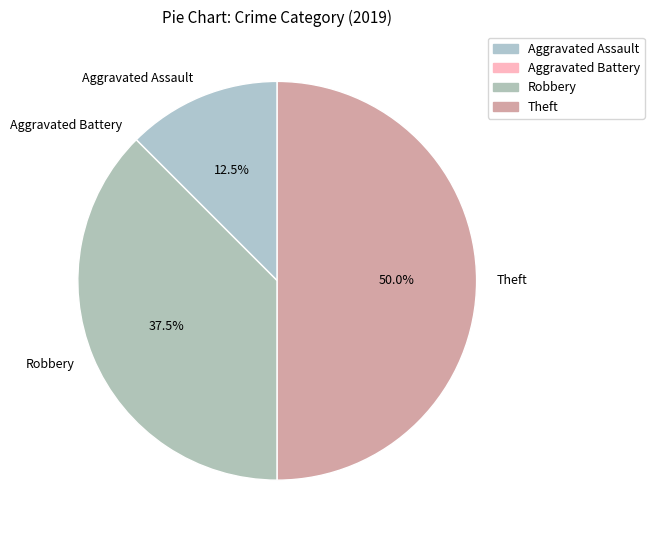

Which category has the biggest portion of the pie?

Theft